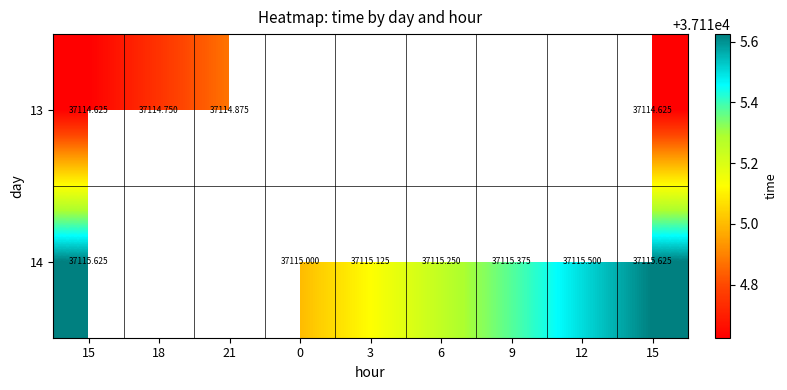

At which label is 13 closest to 37114?

15